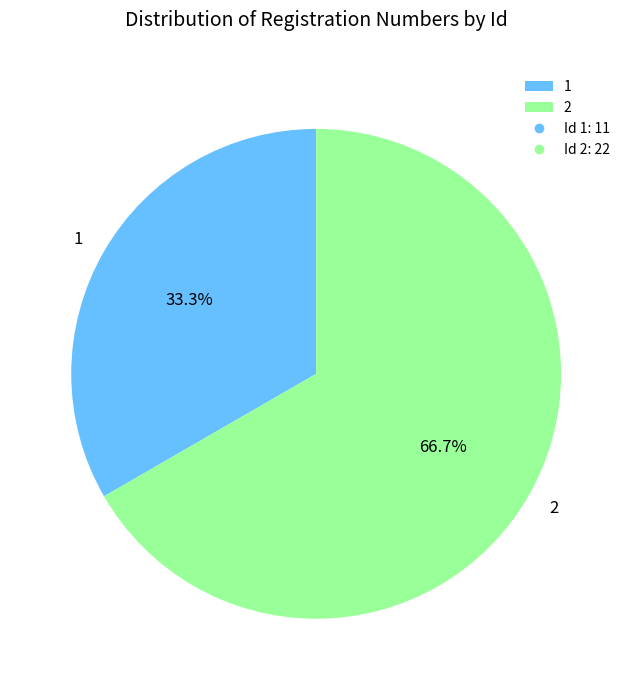

To the nearest percent, what is the average slice percentage?

50%